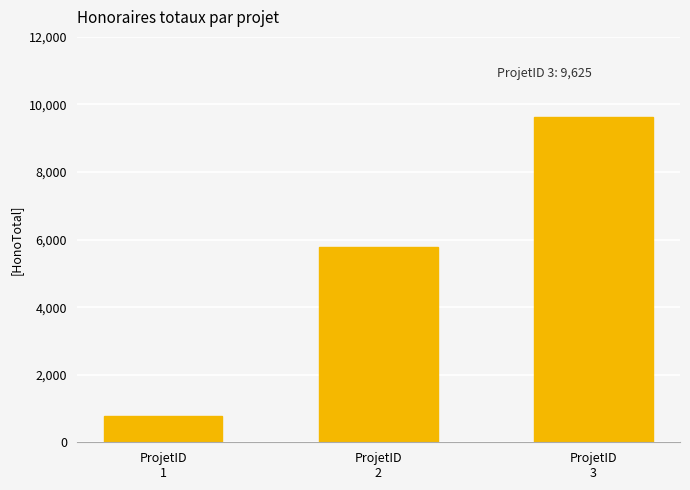

The chart shows a value of 9625.0 at ProjetID
3. True or false?

True